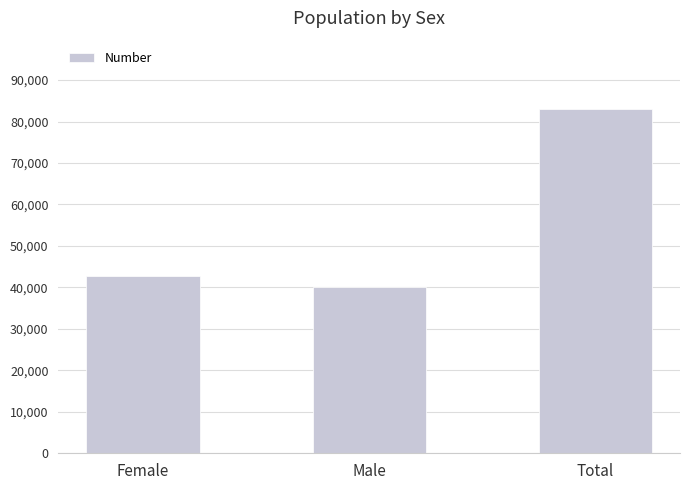

What is the change in value from Female to Male?

-2734